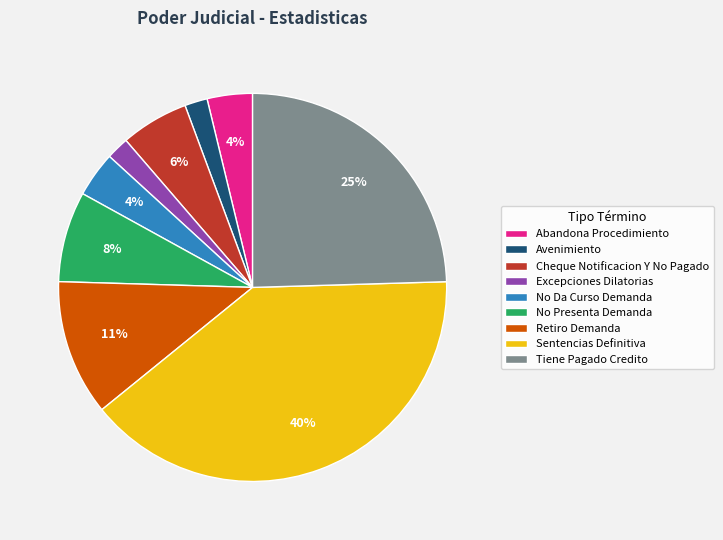

Which has a higher value, Avenimiento or No Da Curso Demanda?

No Da Curso Demanda